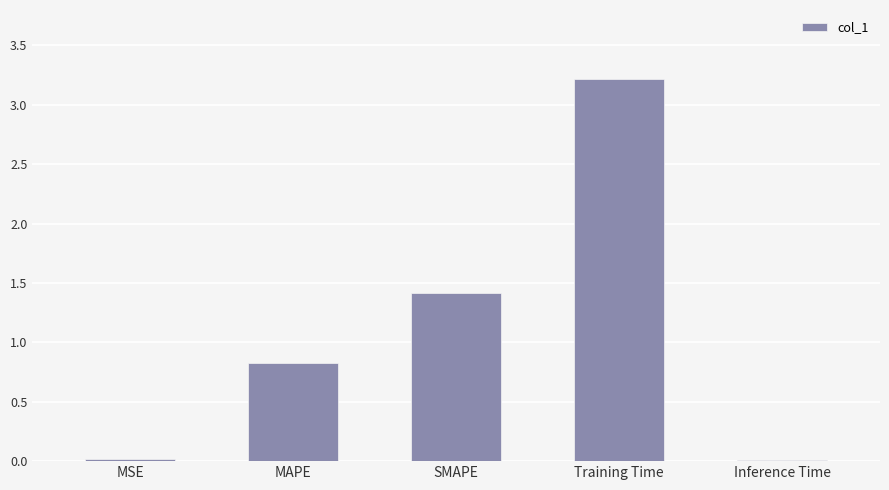

At which category does the chart reach its peak across all series?

Training Time